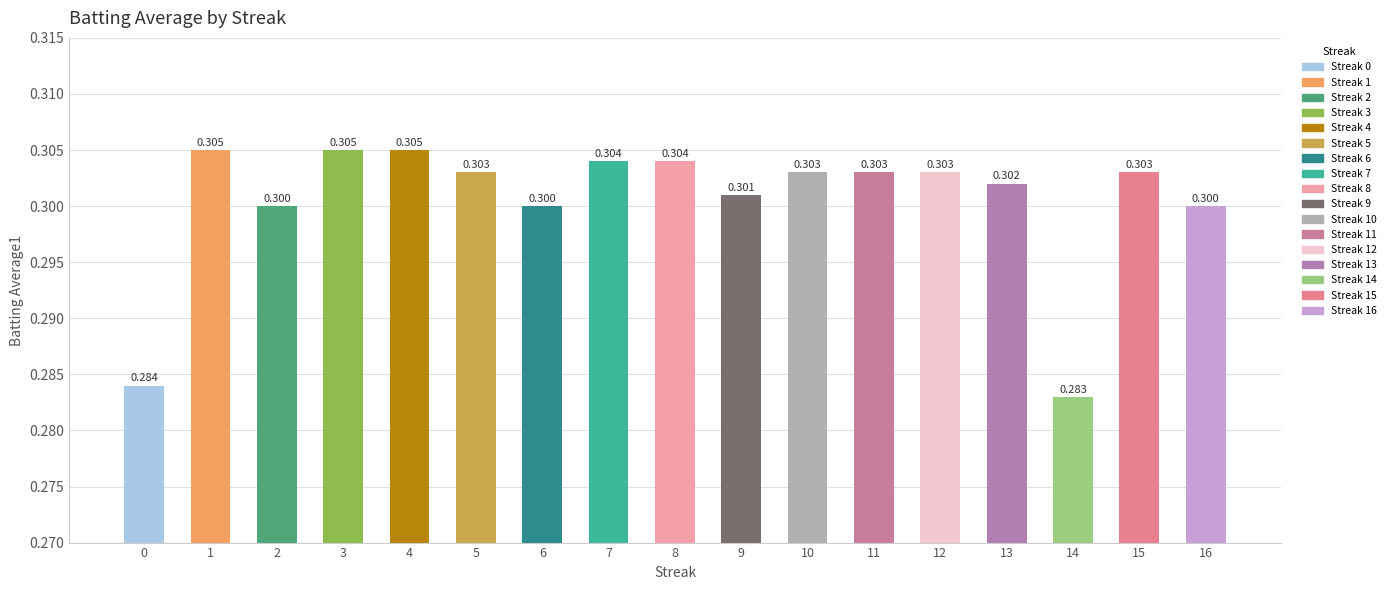

What is the sum of the values at 14 and 5?

0.6